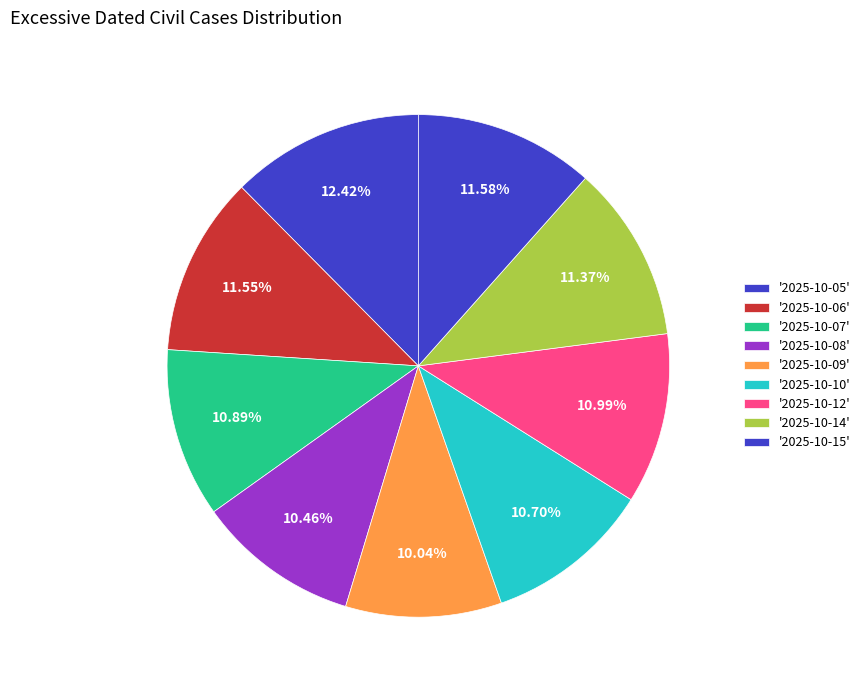

How many slices are in this pie chart?

9